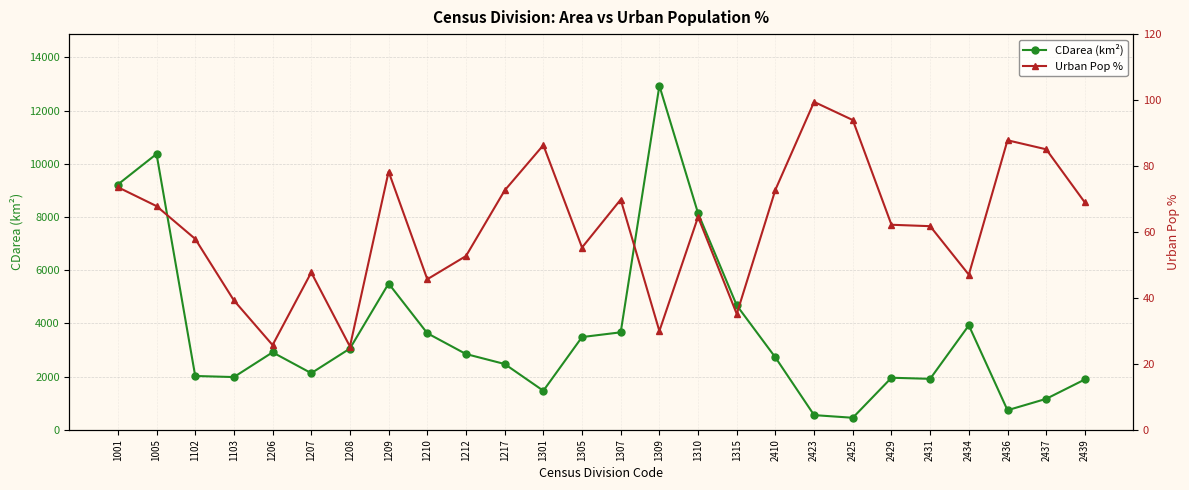

Is the value of Urban Pop % at 1309 greater than the value of CDarea (km²) at 1209?

No